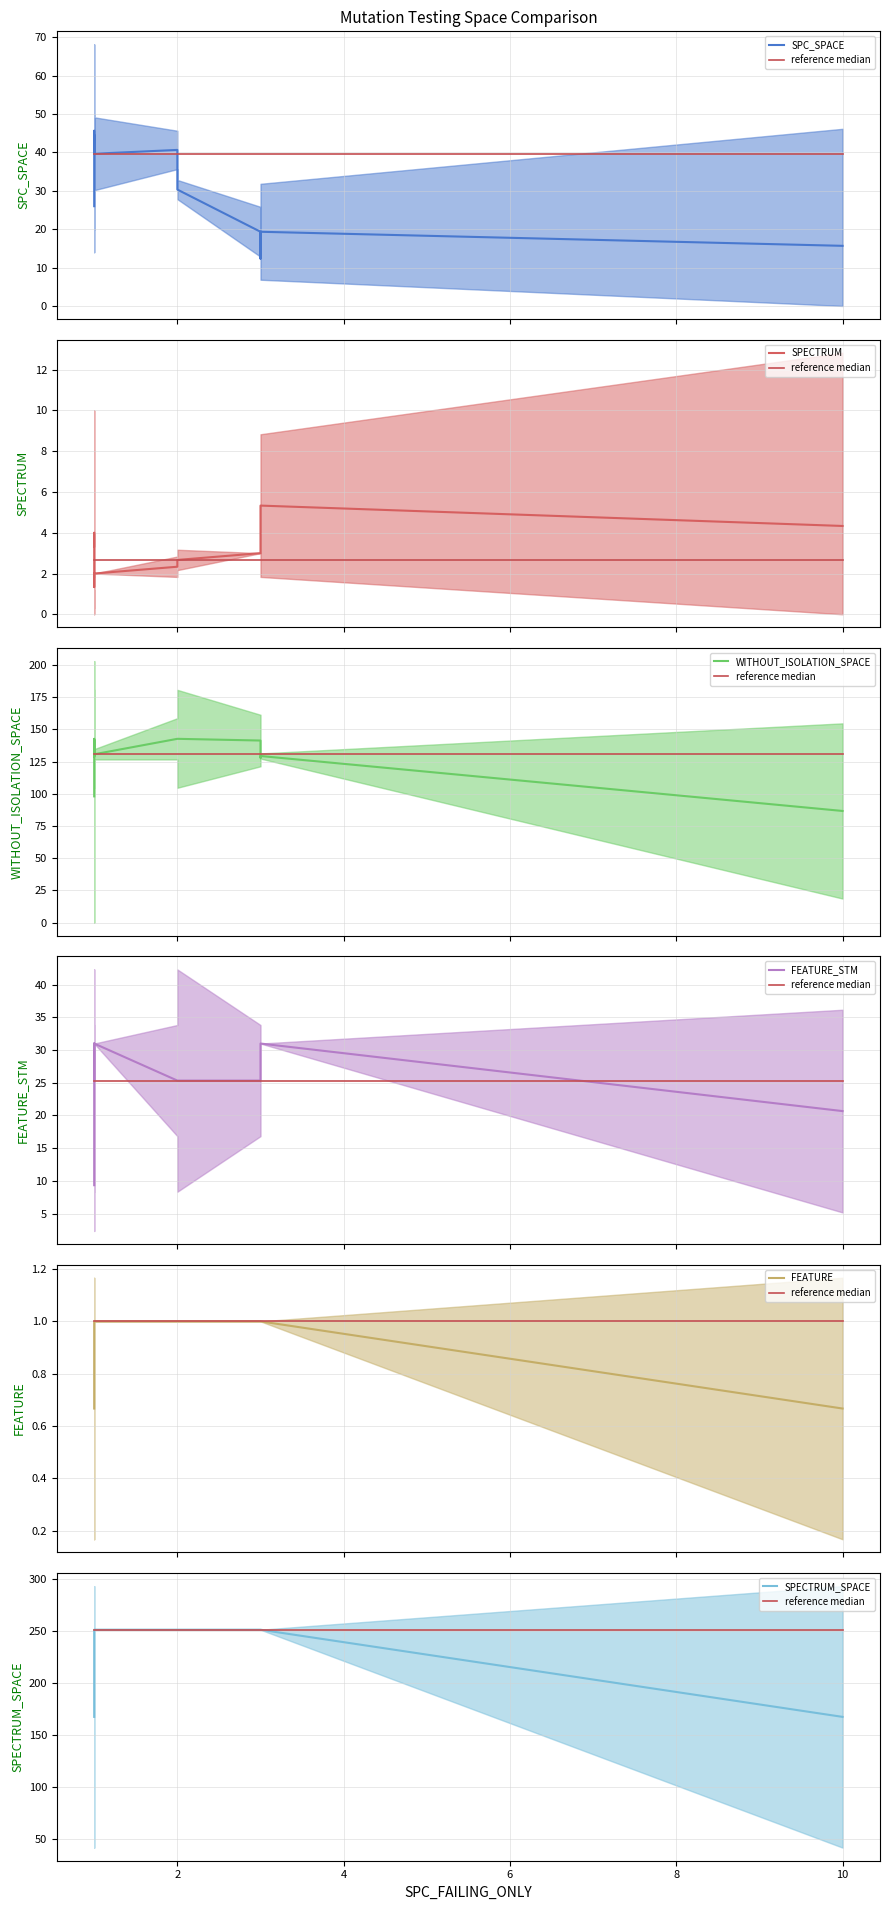

Is it true that FEATURE_STM equals 31 at 4?

True